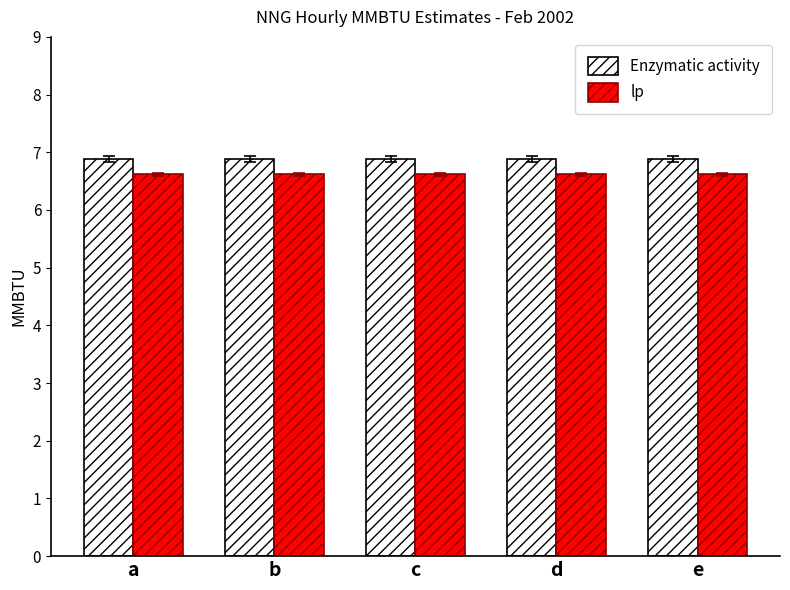

Rank the series by their maximum value, from lowest to highest.

lp, Enzymatic activity